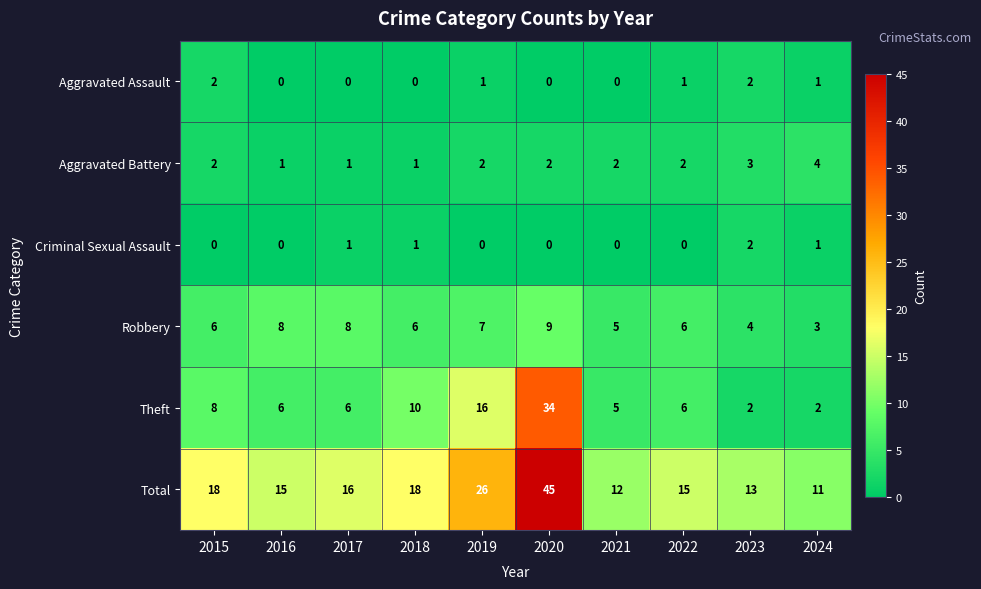

What is the total value across all series at 2019?

52